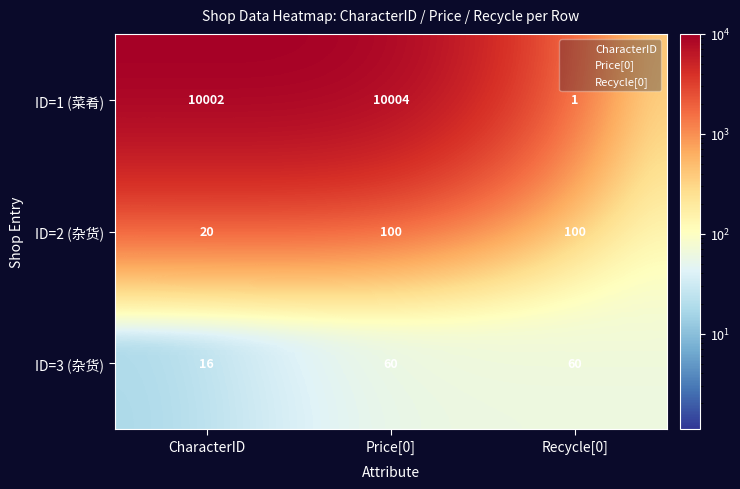

Where is ID=1 (菜肴) nearest to the value 5002?

CharacterID